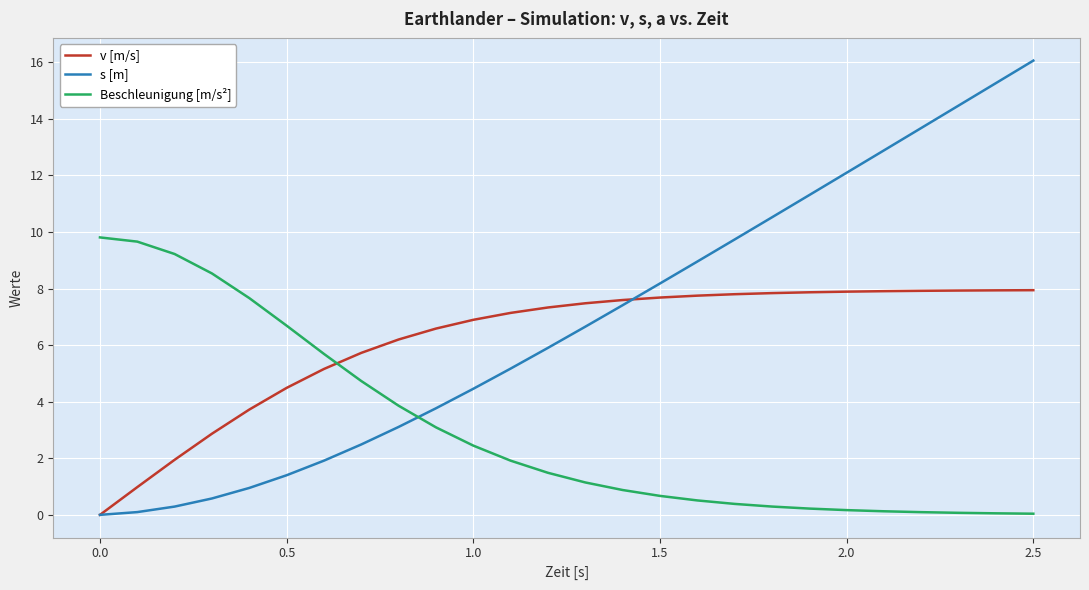

True or false: Beschleunigung [m/s²] and v [m/s] cross at least once.

True